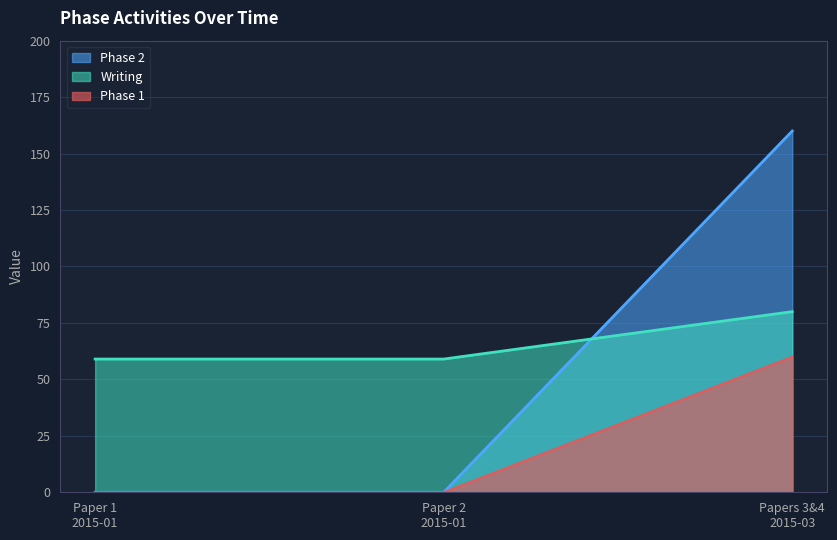

Which series has the largest range (max minus min)?

Phase 2